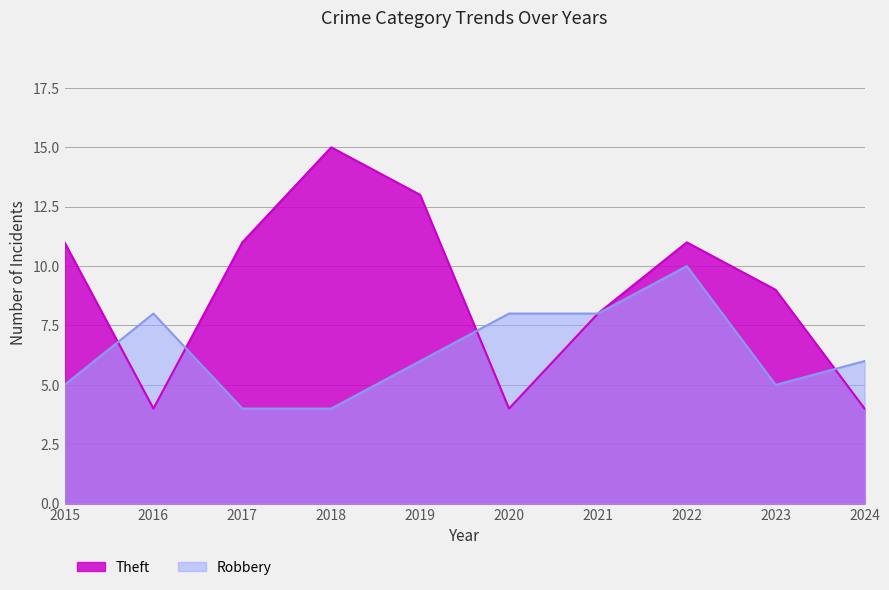

Between 2018 and 2023, which series saw the biggest shift?

Theft